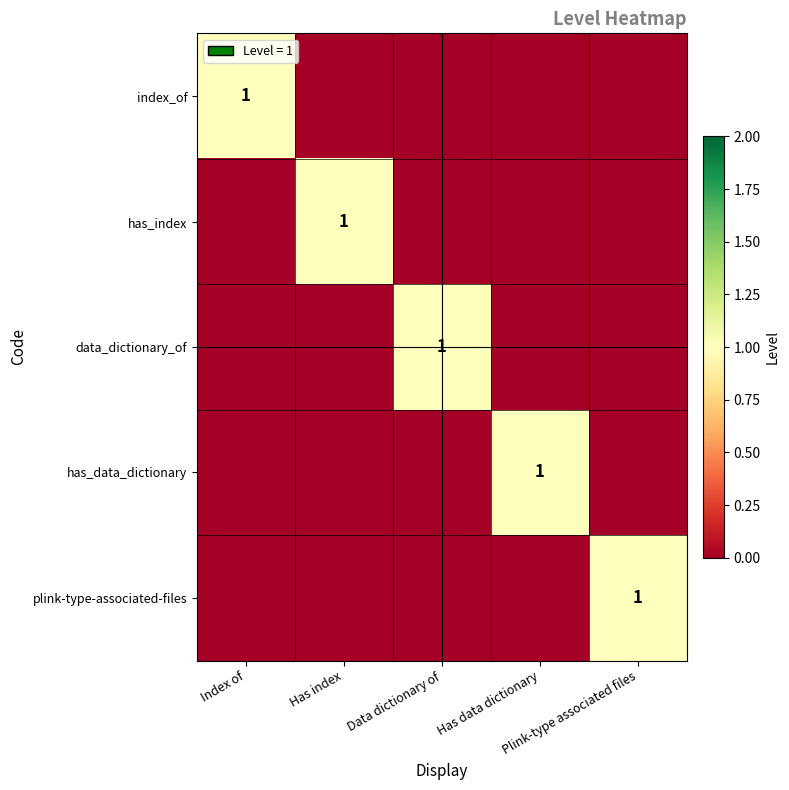

True or false: plink-type-associated-files has a value of 0 at Has data dictionary.

True